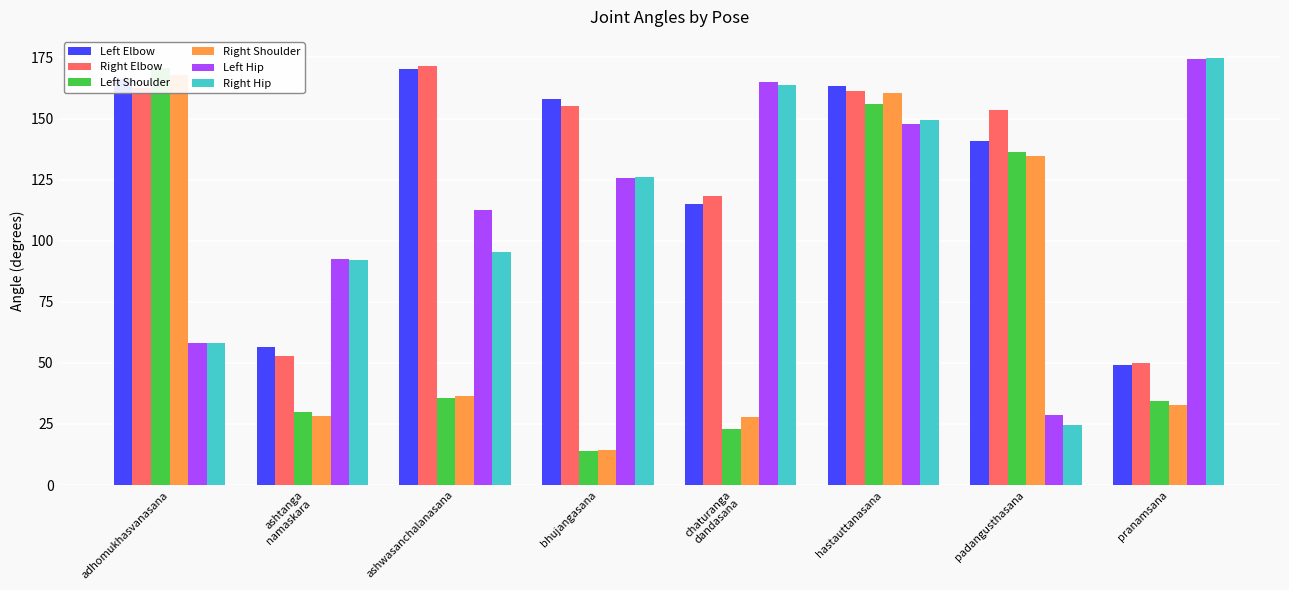

How many data points in Left Elbow are less than 157?

4